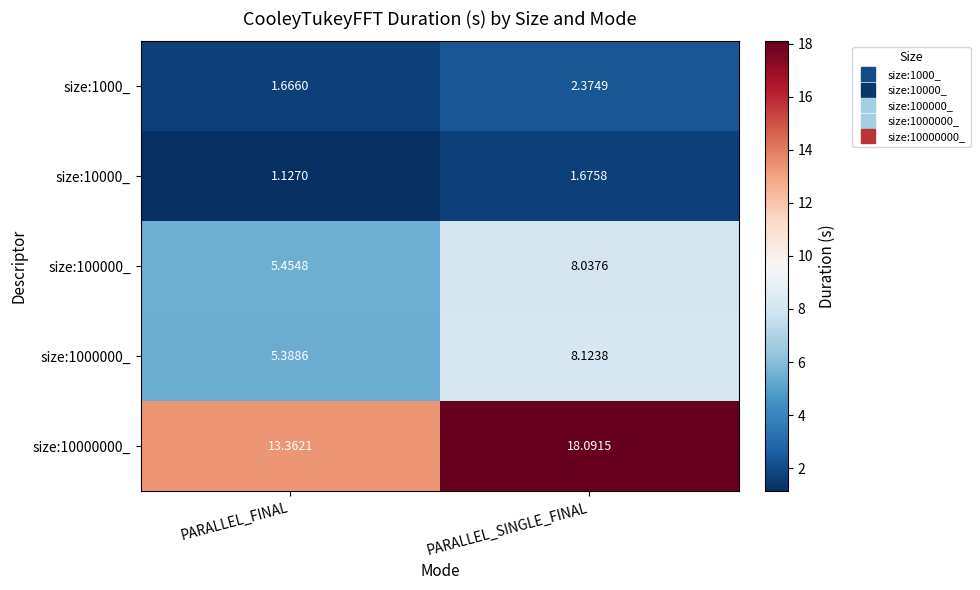

Which label corresponds to the smallest value in the chart?

PARALLEL_FINAL